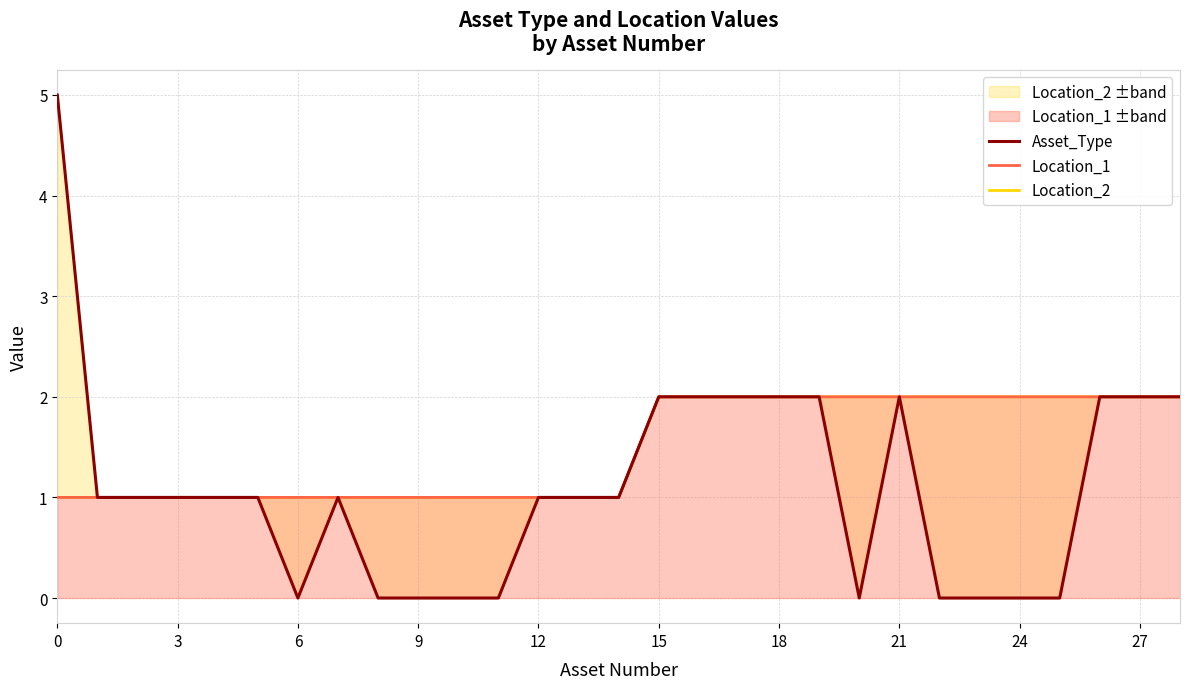

True or false: Location_2 has a value of 2 at 18.

True